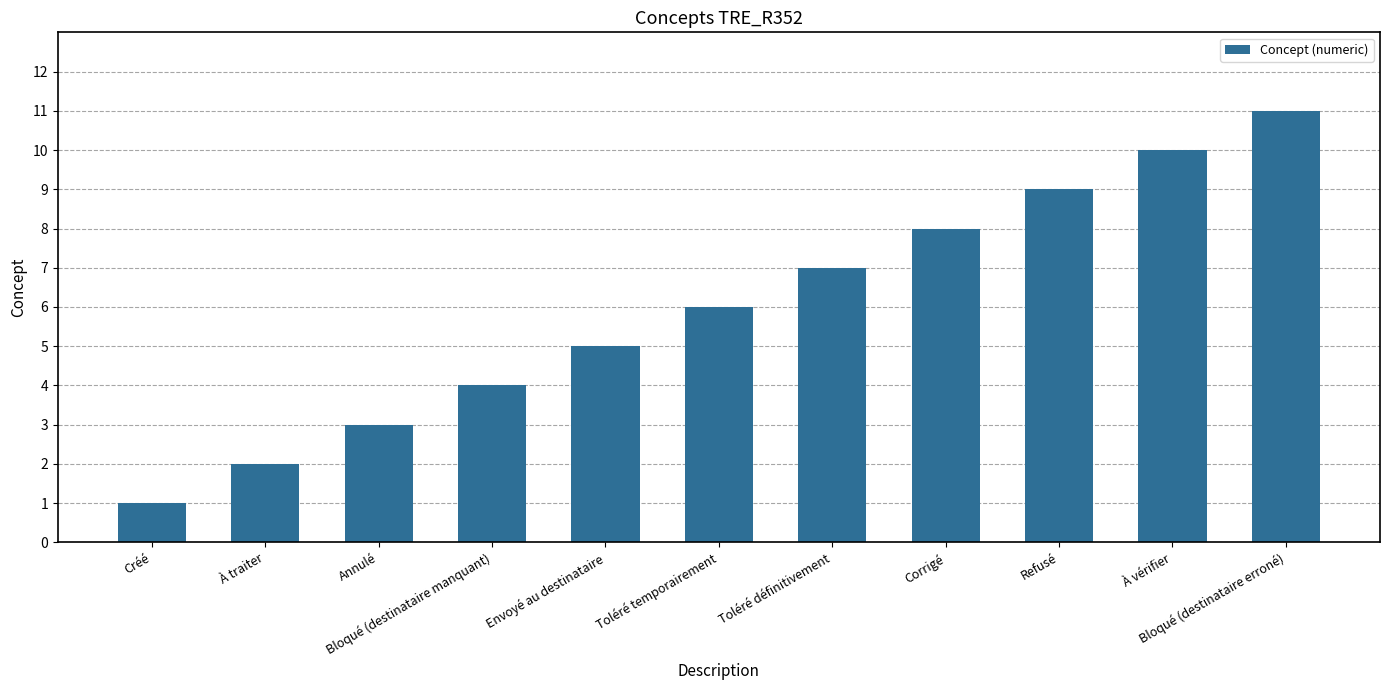

Which label corresponds to the smallest value in the chart?

Créé